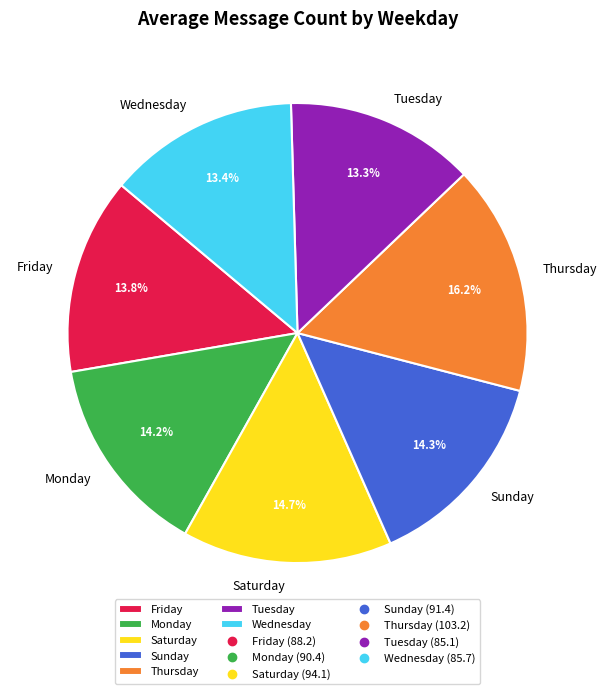

Which has a higher value, Sunday or Thursday?

Thursday